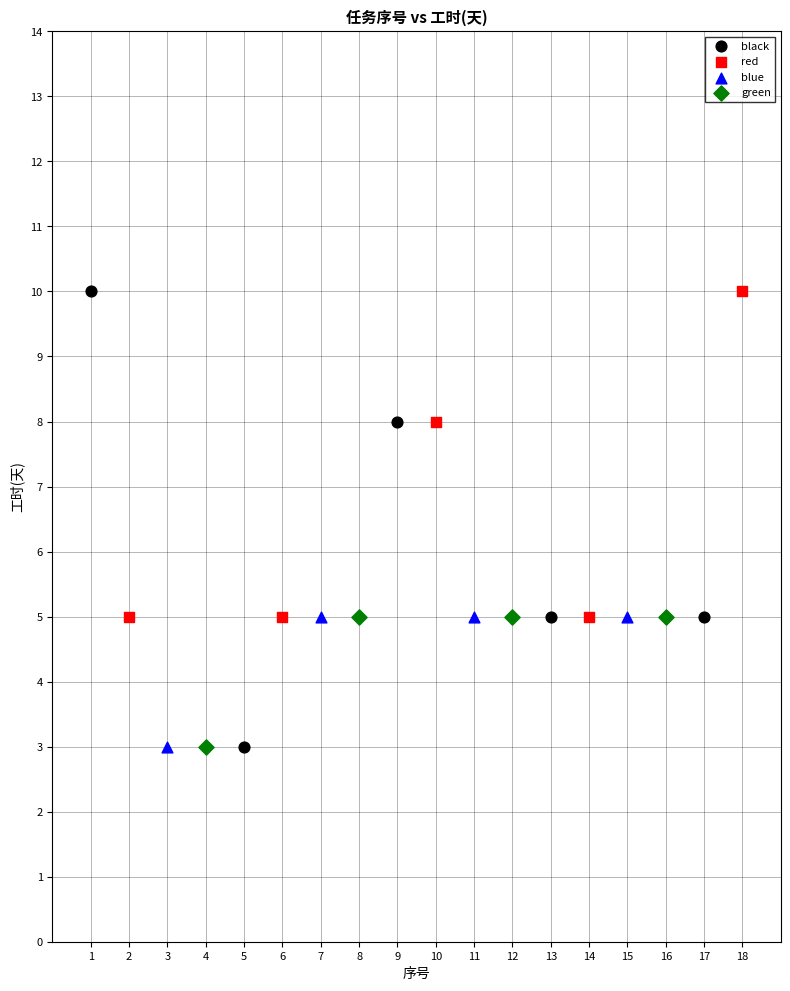

Which series has the widest spread of Y values?

black